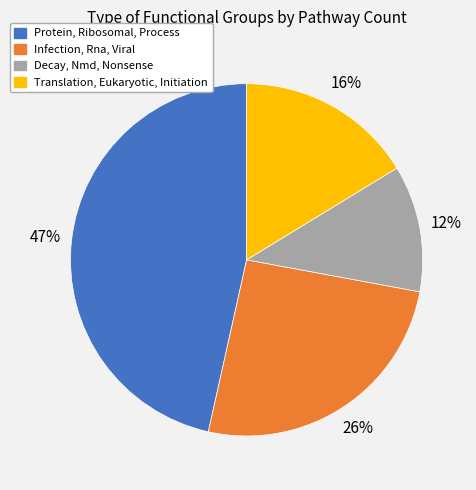

What is the smallest slice in the pie chart?

Decay, Nmd, Nonsense